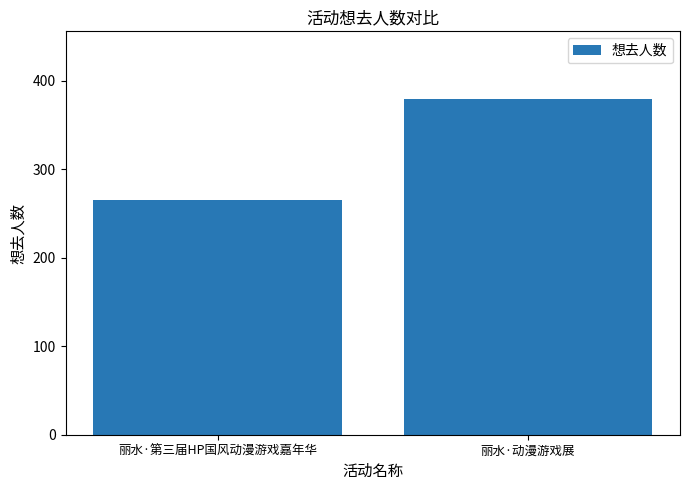

Reading right to left, what are all the values shown in this chart?

丽水·动漫游戏展=380	丽水·第三届HP国风动漫游戏嘉年华=265